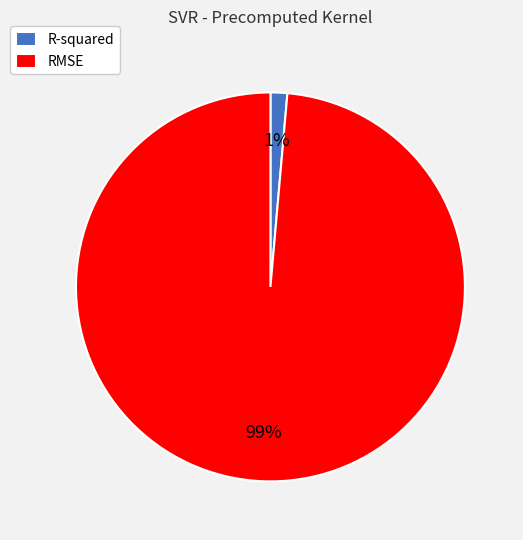

To the nearest percent, what percentage of the pie is RMSE?

99%